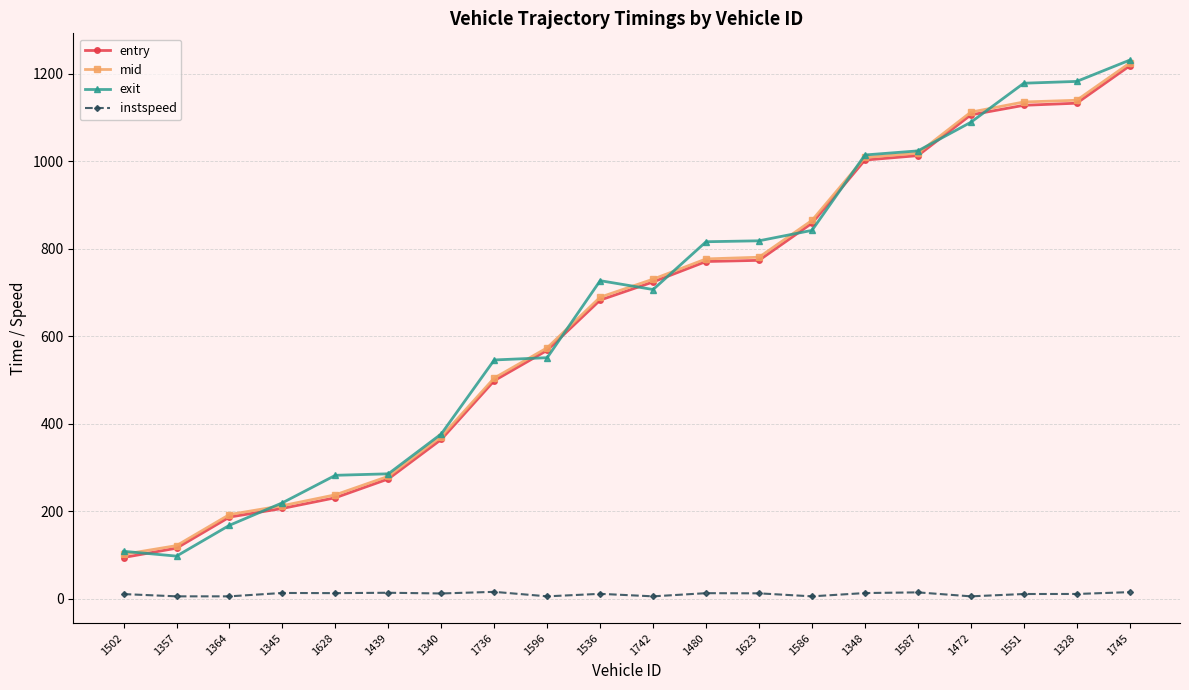

Is the value of instspeed at 1736 greater than the value of exit at 1628?

No